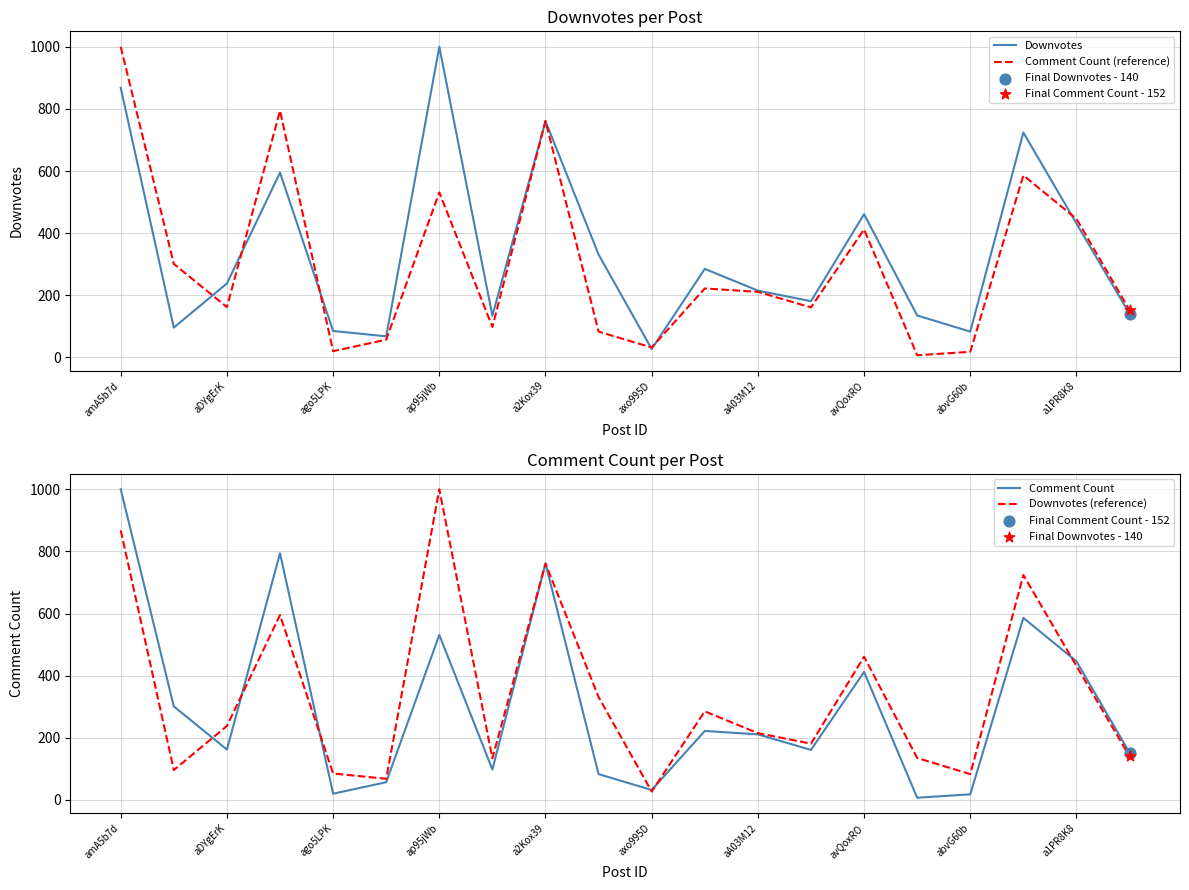

Which series contains the highest Y value?

Downvotes